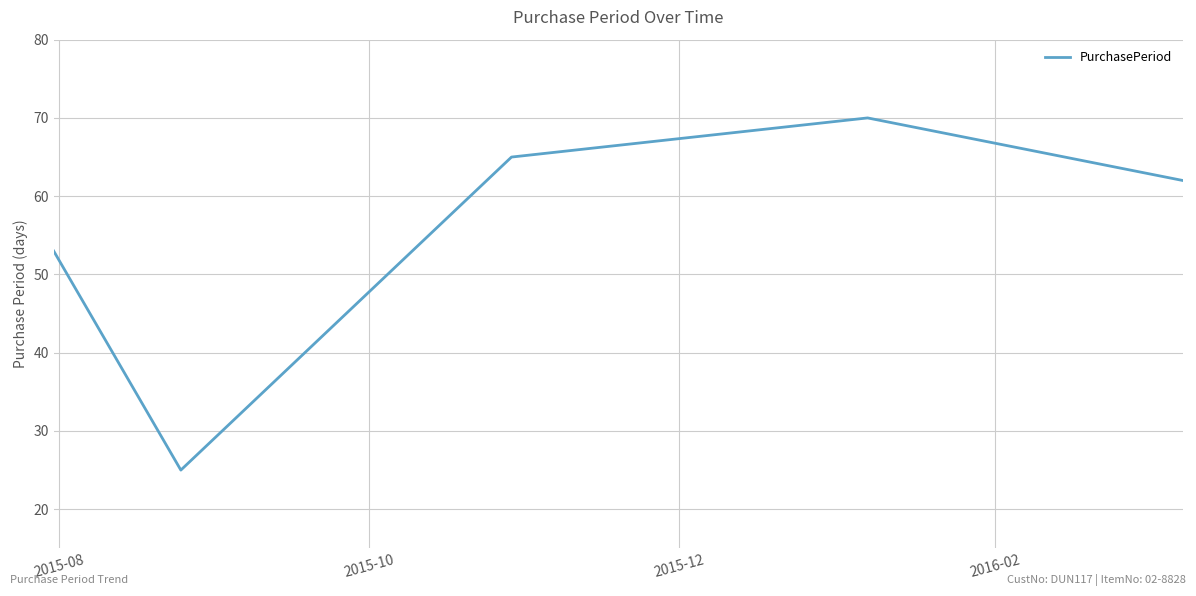

What is the minimum value shown in the chart?

25